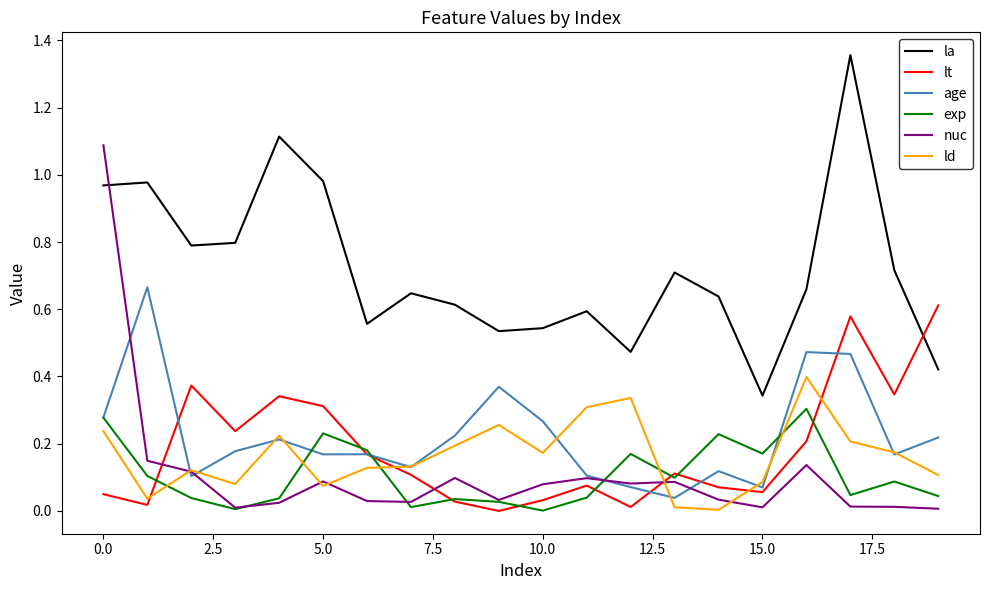

Which series has the largest range (max minus min)?

nuc